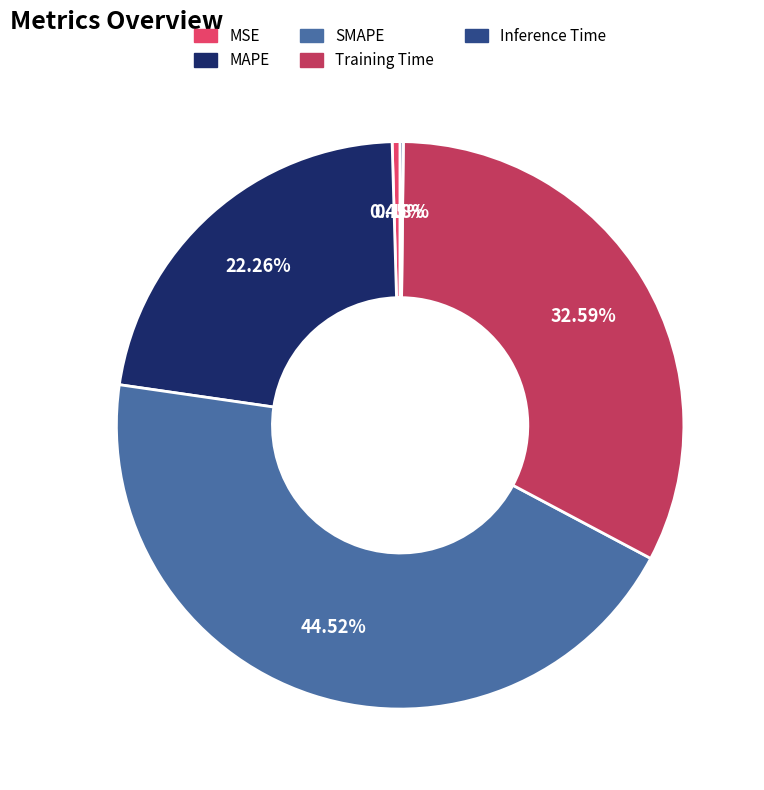

What is the largest slice in the pie chart?

SMAPE